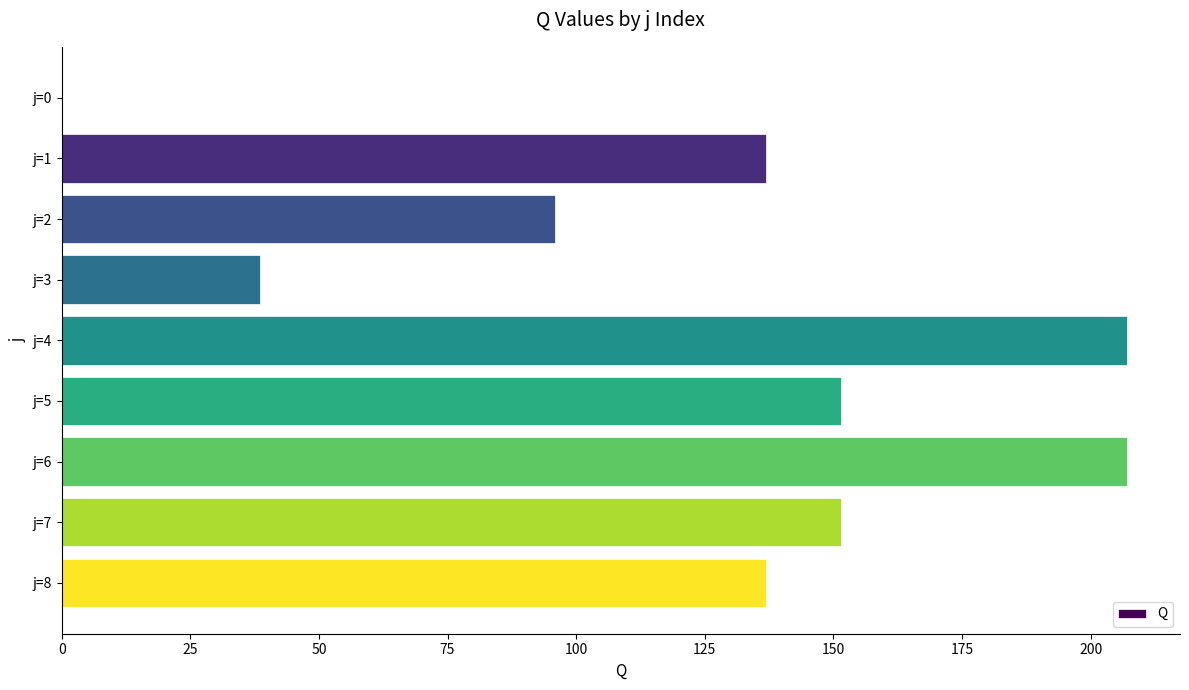

What is the average value?

125.0